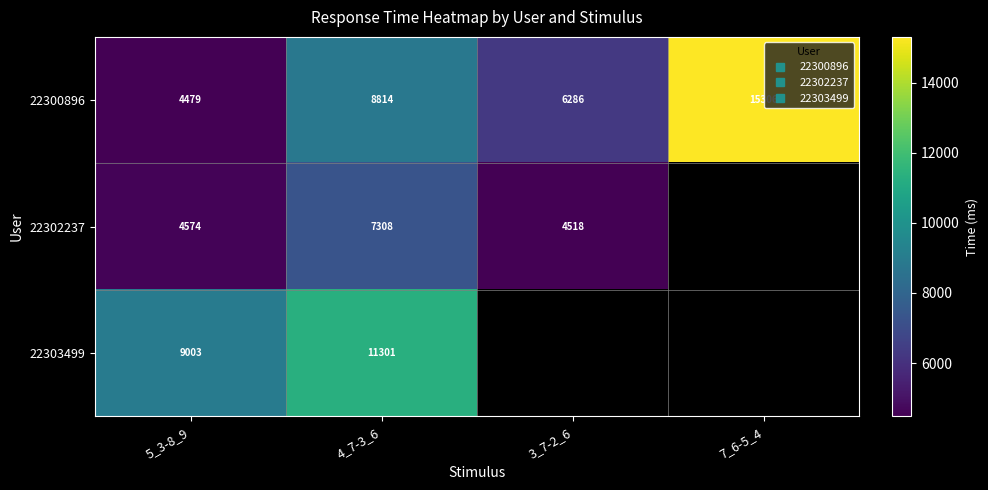

What is the maximum value for 22300896?

15306.0